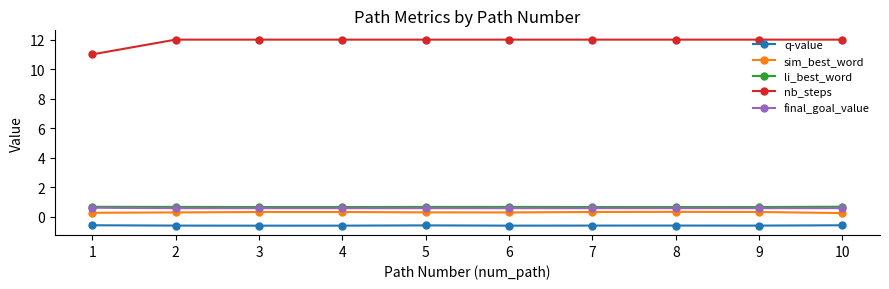

What are all the series names shown in the legend?

q-value, sim_best_word, li_best_word, nb_steps, final_goal_value